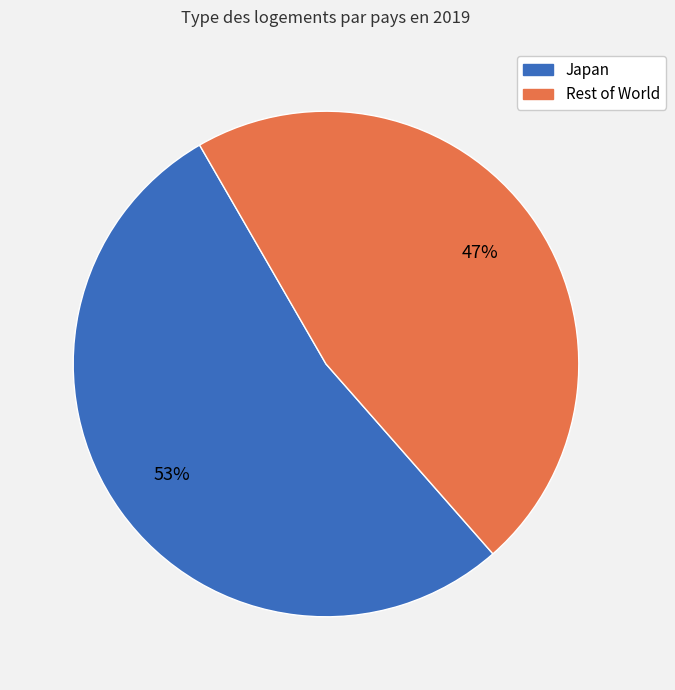

To the nearest percent, what is the average slice percentage?

50%